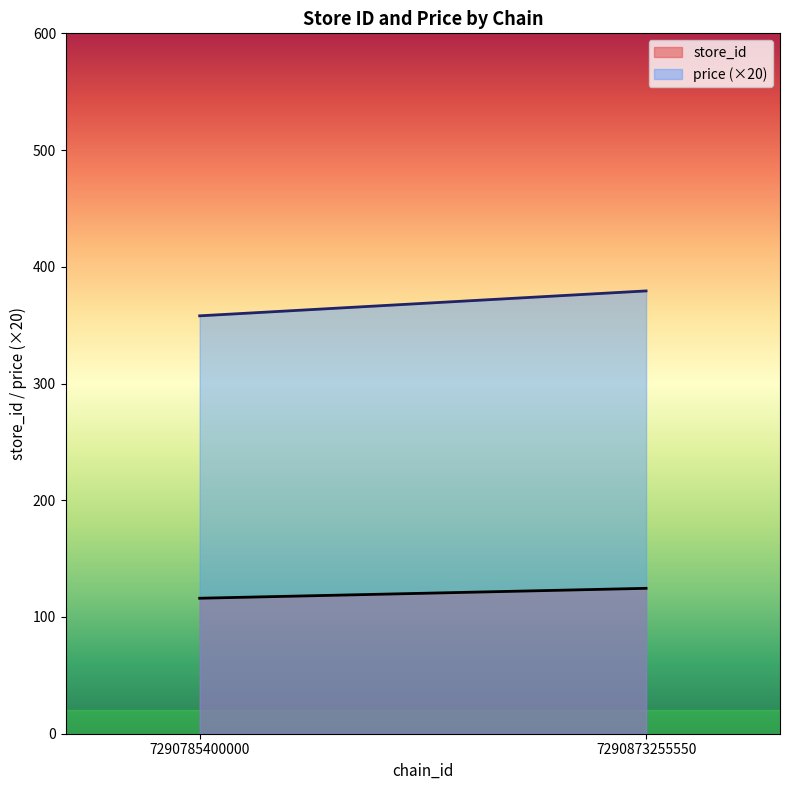

At which label does price first exceed 17?

7290785400000